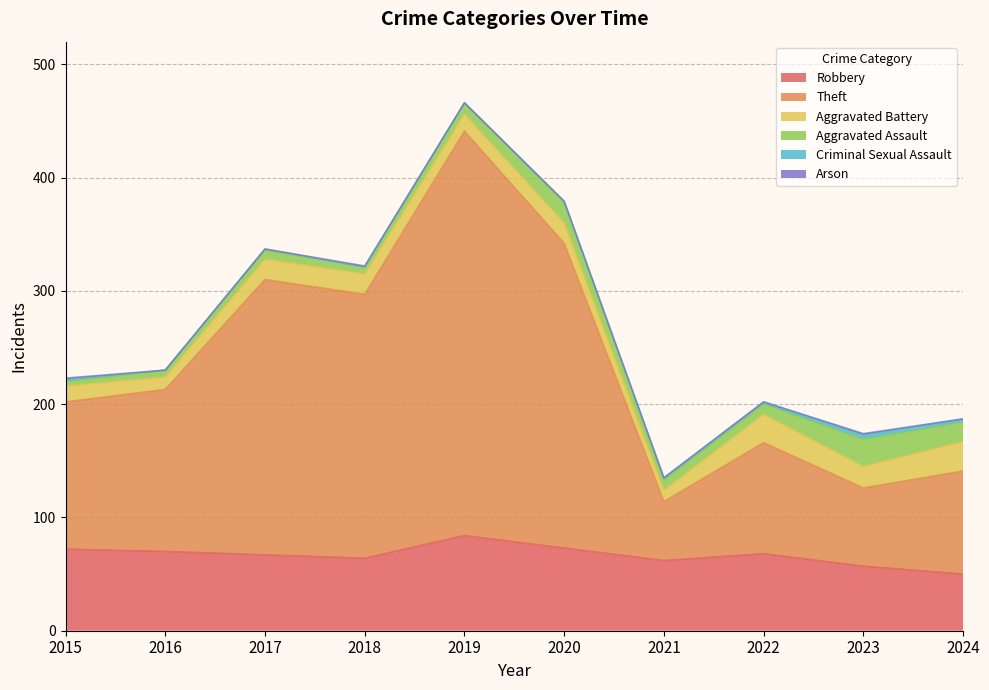

Reading right to left, list all the values displayed in this chart.

Robbery: 2024=50	2023=57	2022=68	2021=62	2020=73	2019=84	2018=64	2017=67	2016=70	2015=72
Theft: 2024=91	2023=69	2022=98	2021=52	2020=269	2019=357	2018=233	2017=243	2016=143	2015=130
Aggravated Battery: 2024=26	2023=19	2022=25	2021=10	2020=18	2019=15	2018=18	2017=18	2016=11	2015=14
Aggravated Assault: 2024=17	2023=24	2022=9	2021=9	2020=19	2019=10	2018=6	2017=8	2016=6	2015=4
Criminal Sexual Assault: 2024=3	2023=4	2022=2	2021=2	2020=0	2019=0	2018=0	2017=1	2016=0	2015=2
Arson: 2024=0	2023=1	2022=0	2021=0	2020=0	2019=0	2018=1	2017=0	2016=0	2015=1